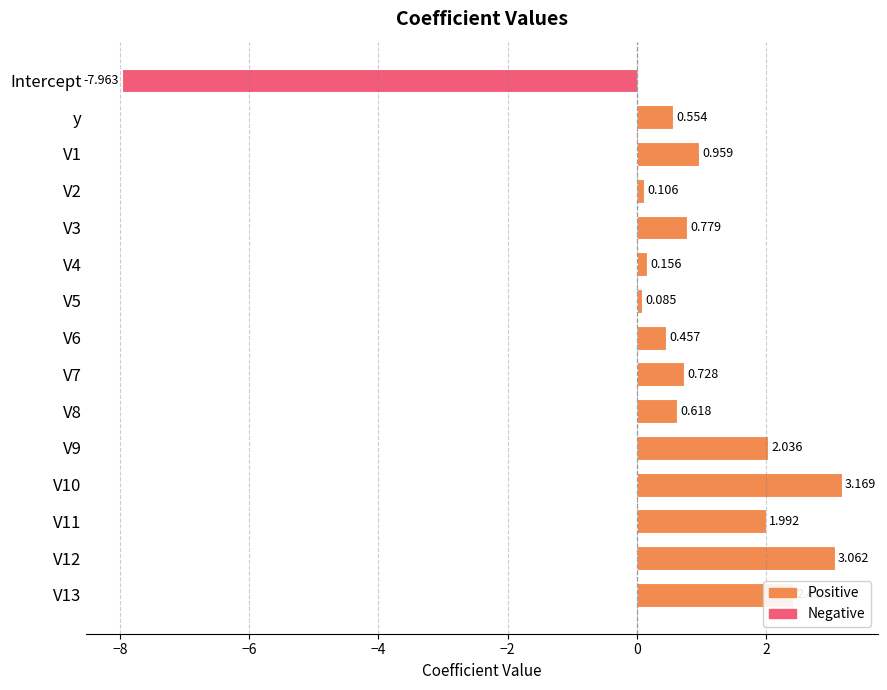

What is the difference between the second highest and minimum values?

11.0